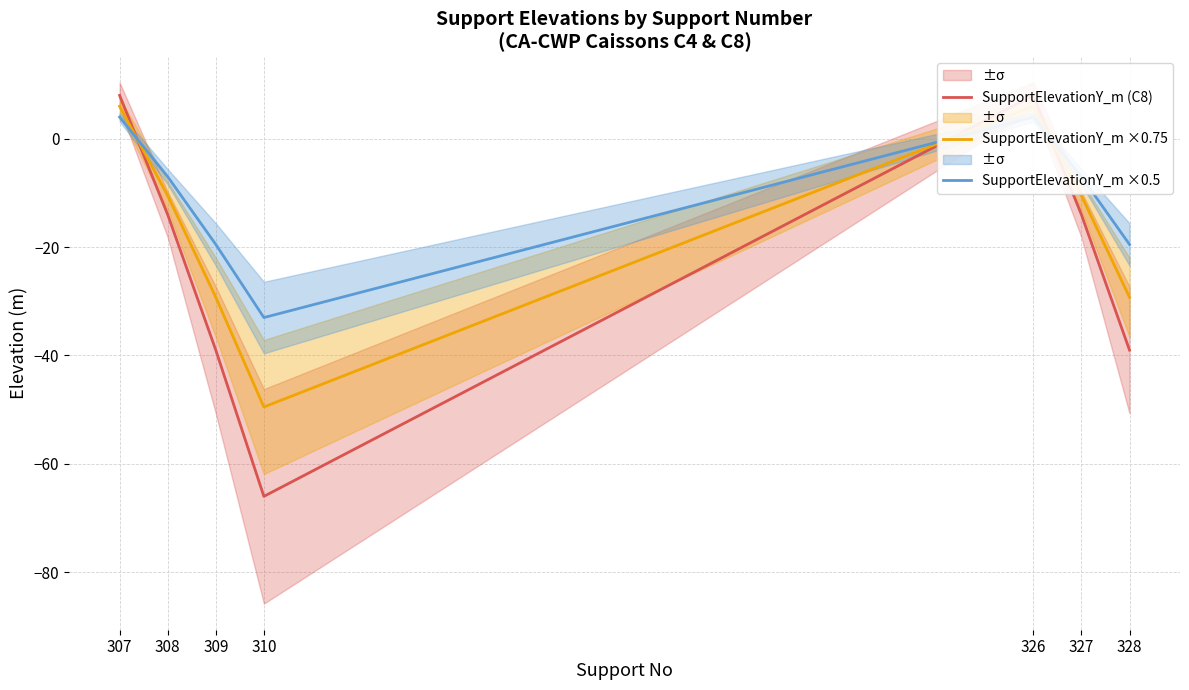

Which category has the lowest value in the SupportElevationY_m ×0.5 series?

310